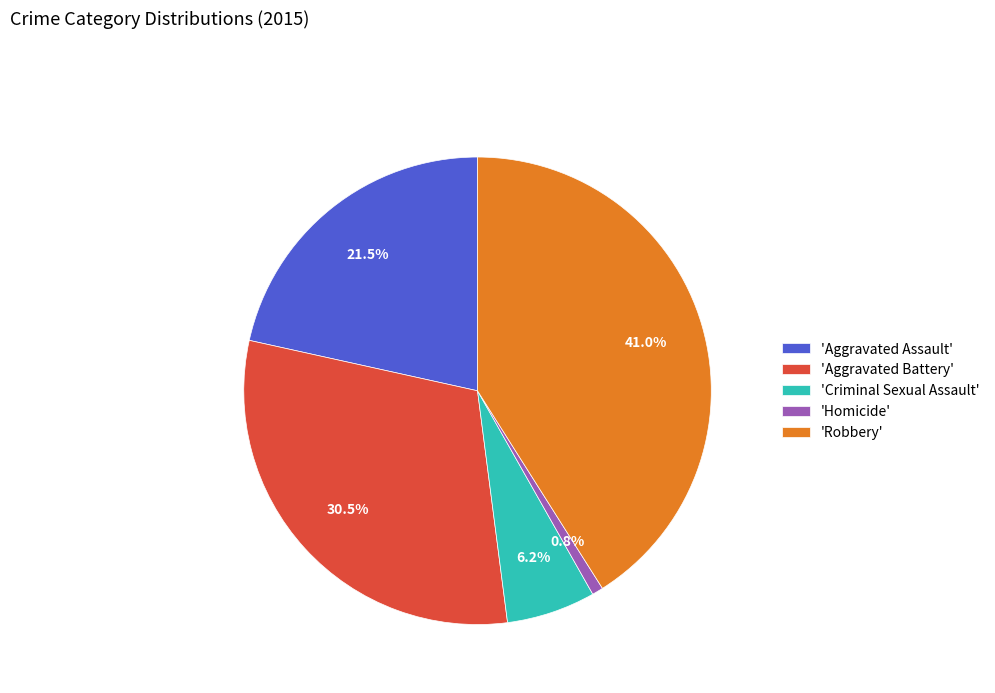

Between 'Criminal Sexual Assault' and 'Aggravated Assault', which is larger?

'Aggravated Assault'